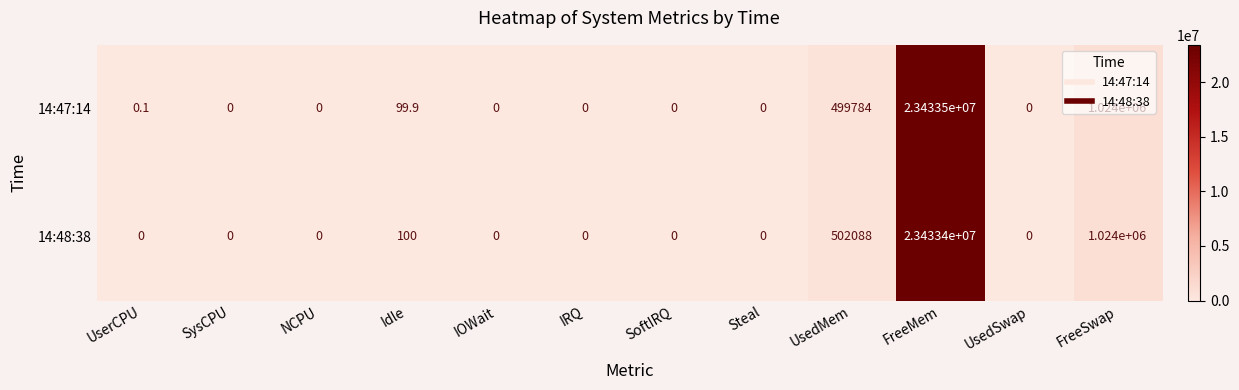

What is the sum of the 14:47:14 values at FreeSwap and SysCPU?

1024000.0